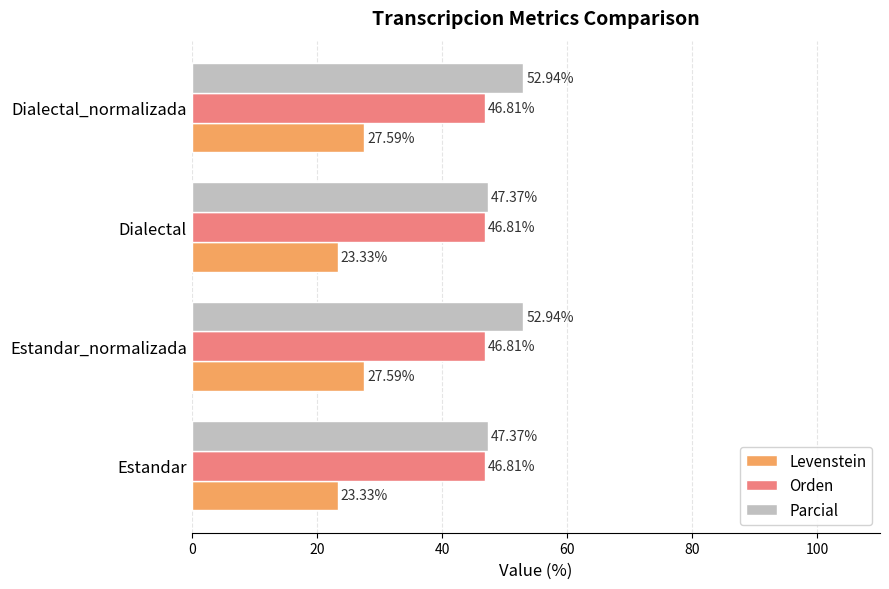

What is the sum of all Levenstein values?

101.8